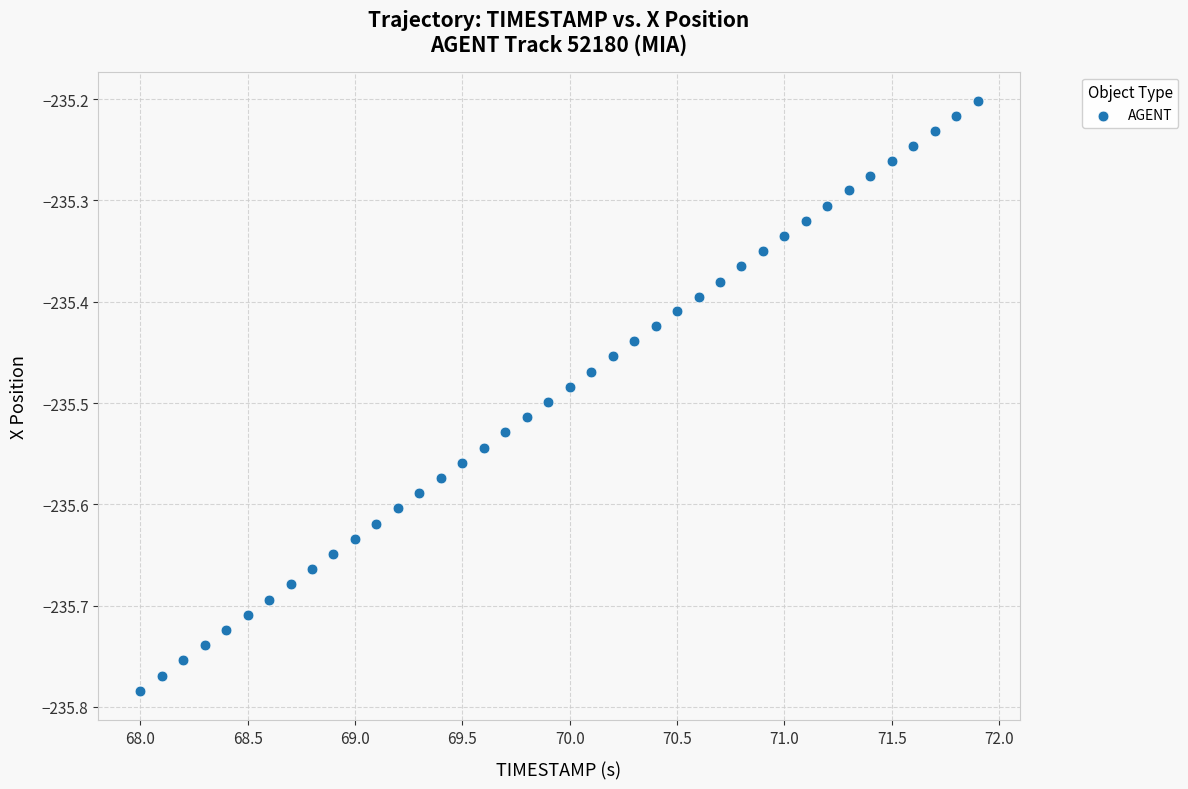

What is the range of Y values (max minus min)?

0.6